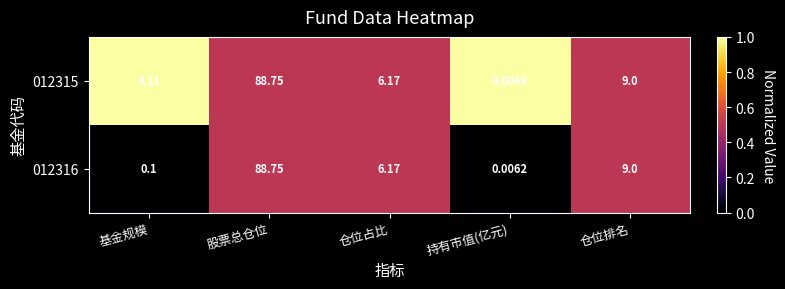

Rank the series by their average value, from lowest to highest.

012316, 012315